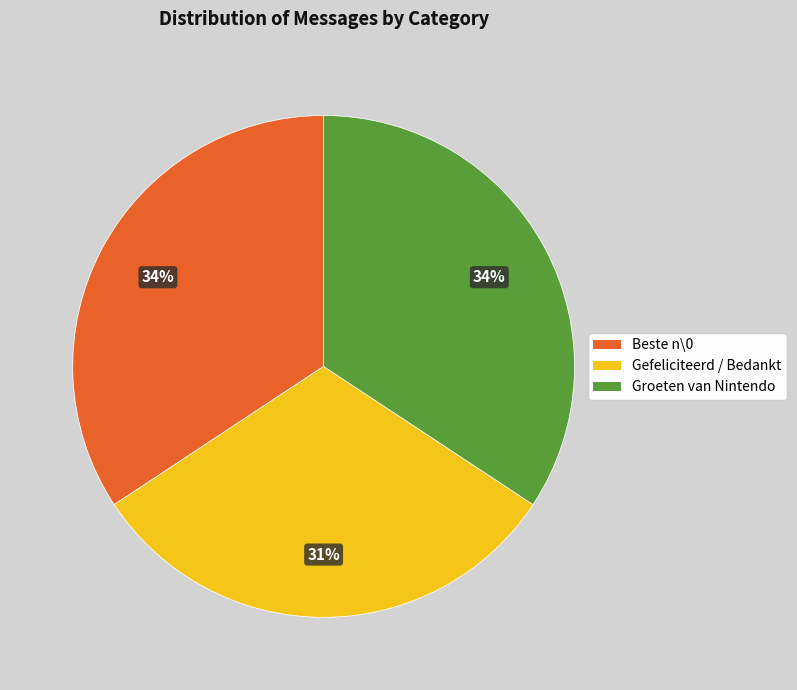

Combined, do Gefeliciteerd / Bedankt and Groeten van Nintendo account for over 50%?

Yes